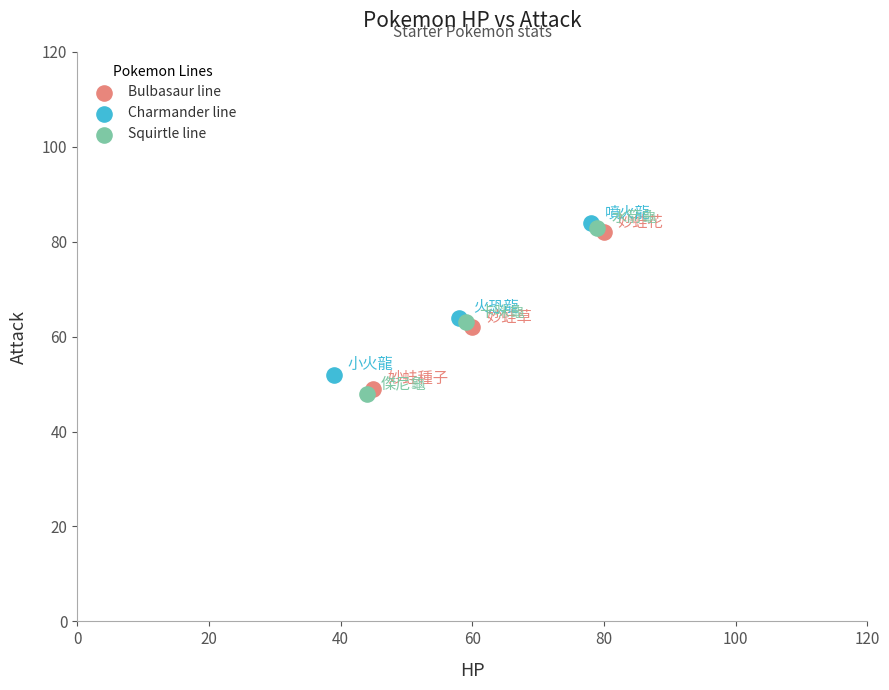

Which series has the largest Y range (max minus min)?

Squirtle line